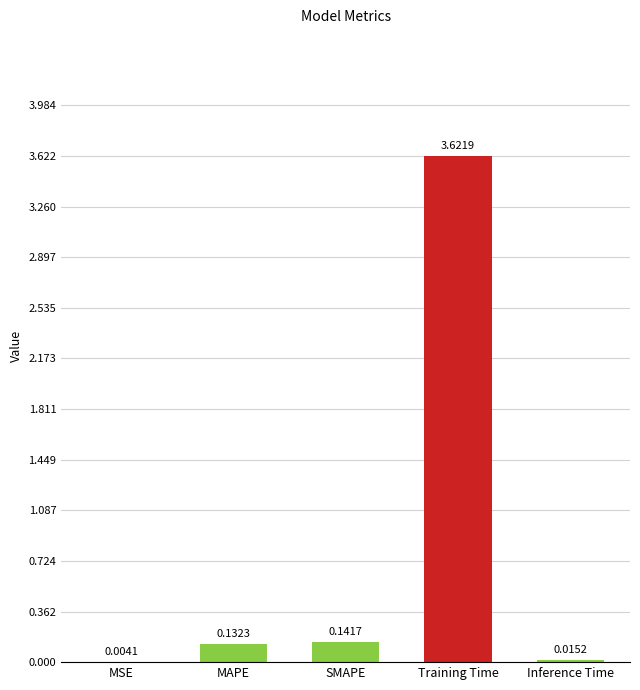

At which category does the chart reach its peak across all series?

Training Time